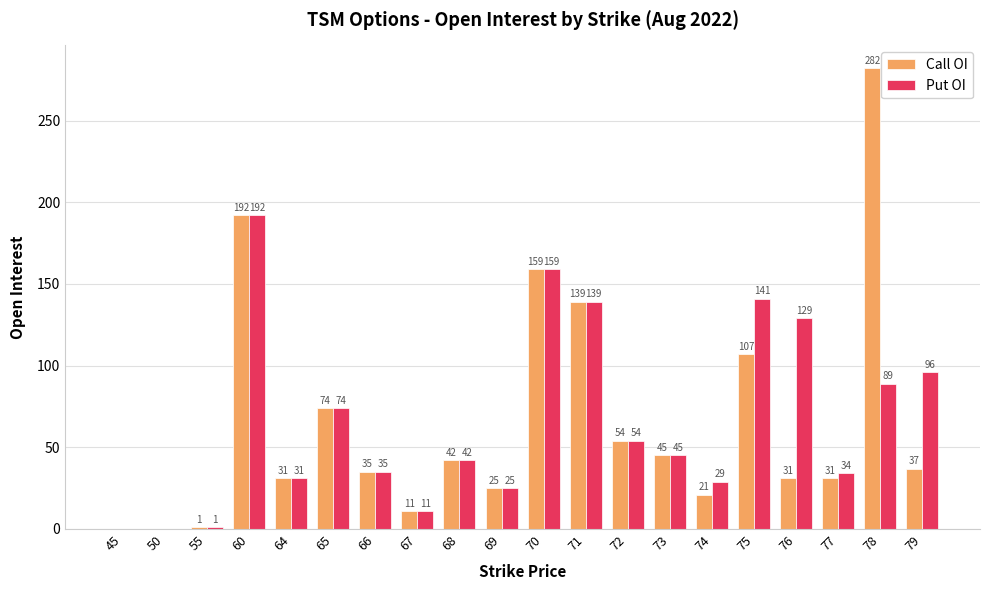

Between 70 and 74, which series saw the biggest shift?

Call OI